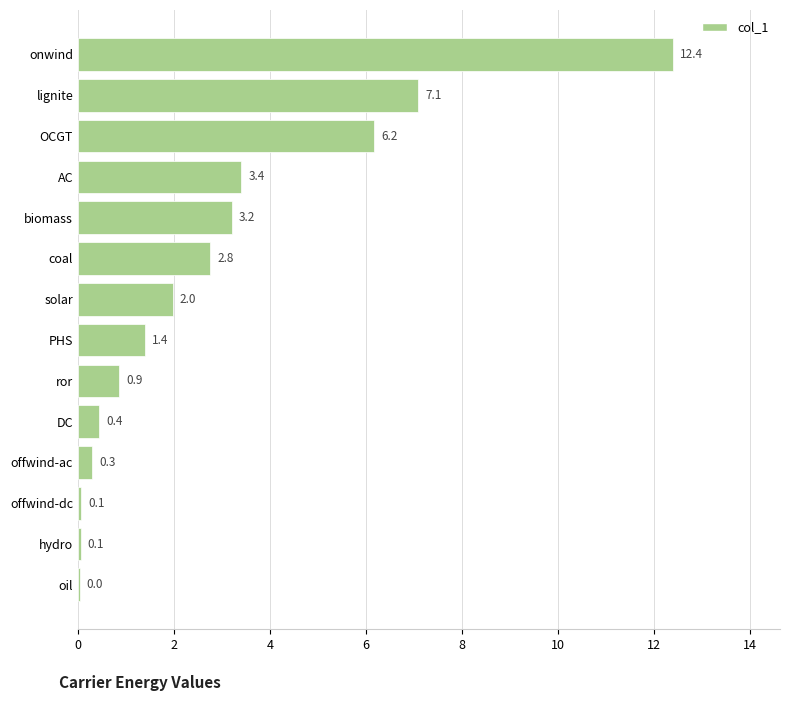

Between PHS and onwind, which is larger?

onwind